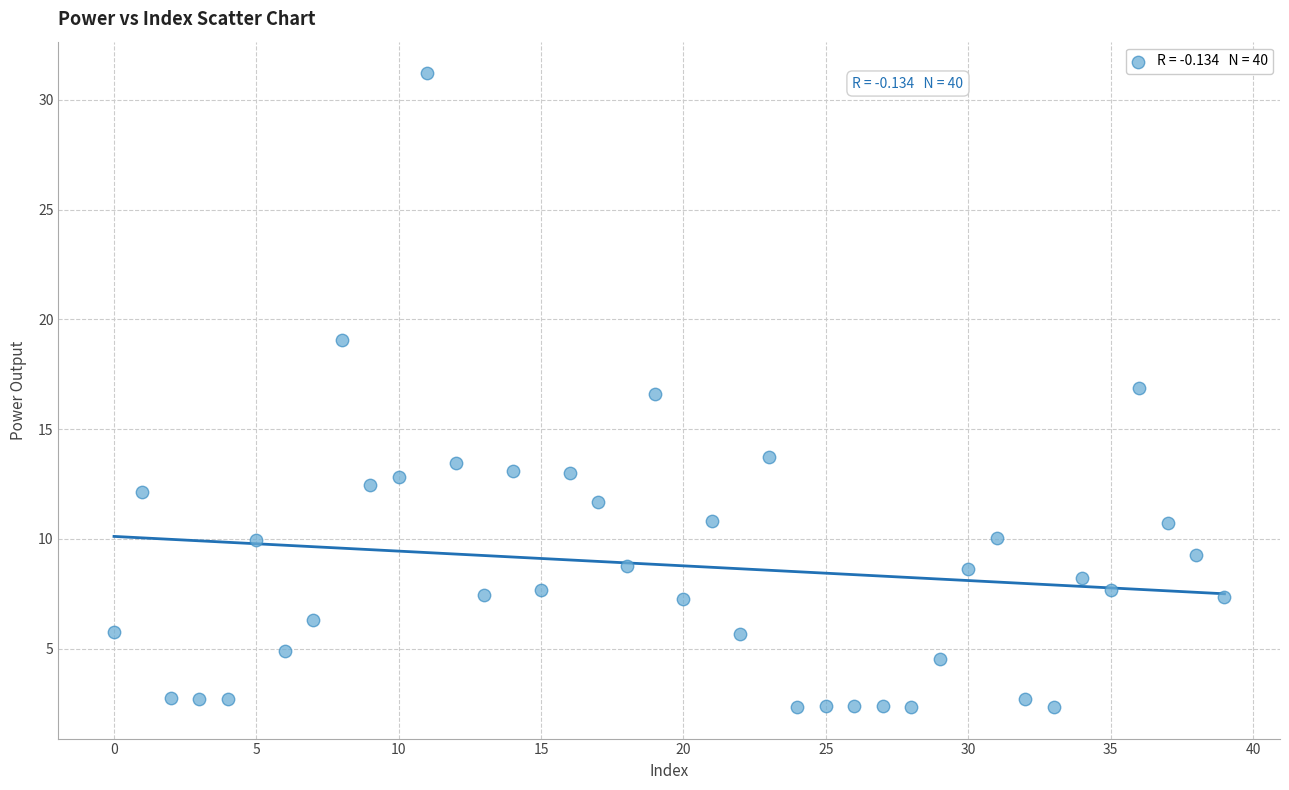

What is the range of Y values (max minus min)?

28.9